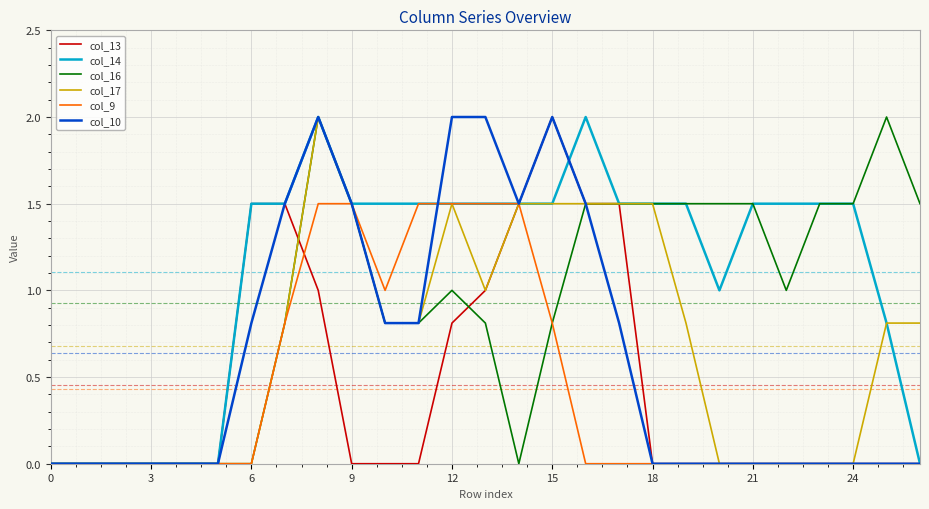

Does the chart have visible grid lines?

Yes